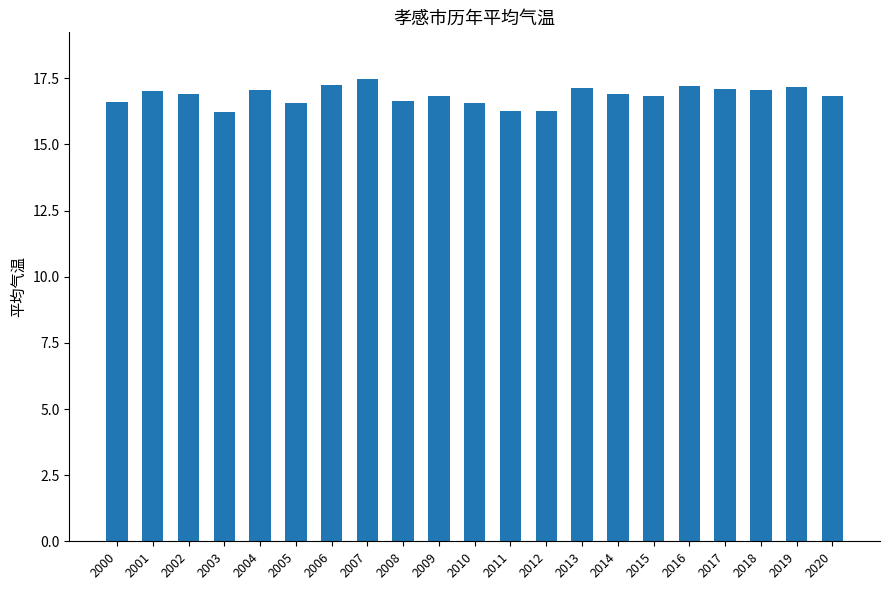

Which category has the highest value across all series?

2007